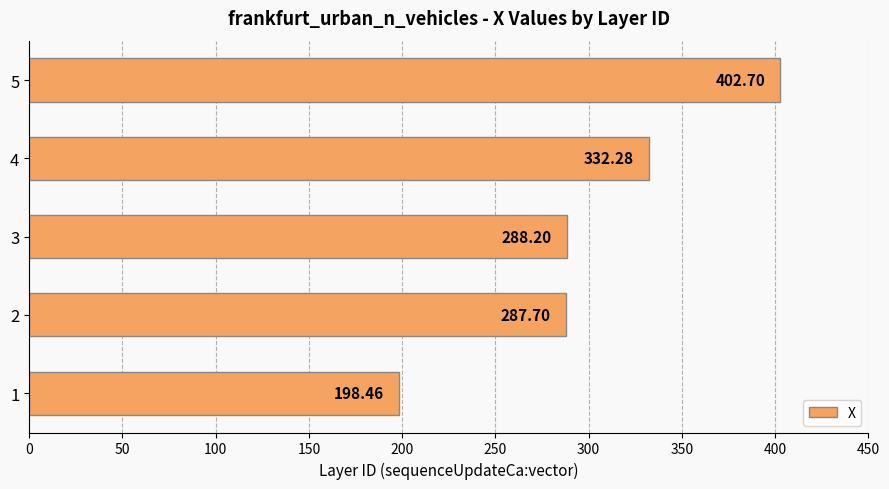

What is the difference between the maximum and minimum values?

204.2